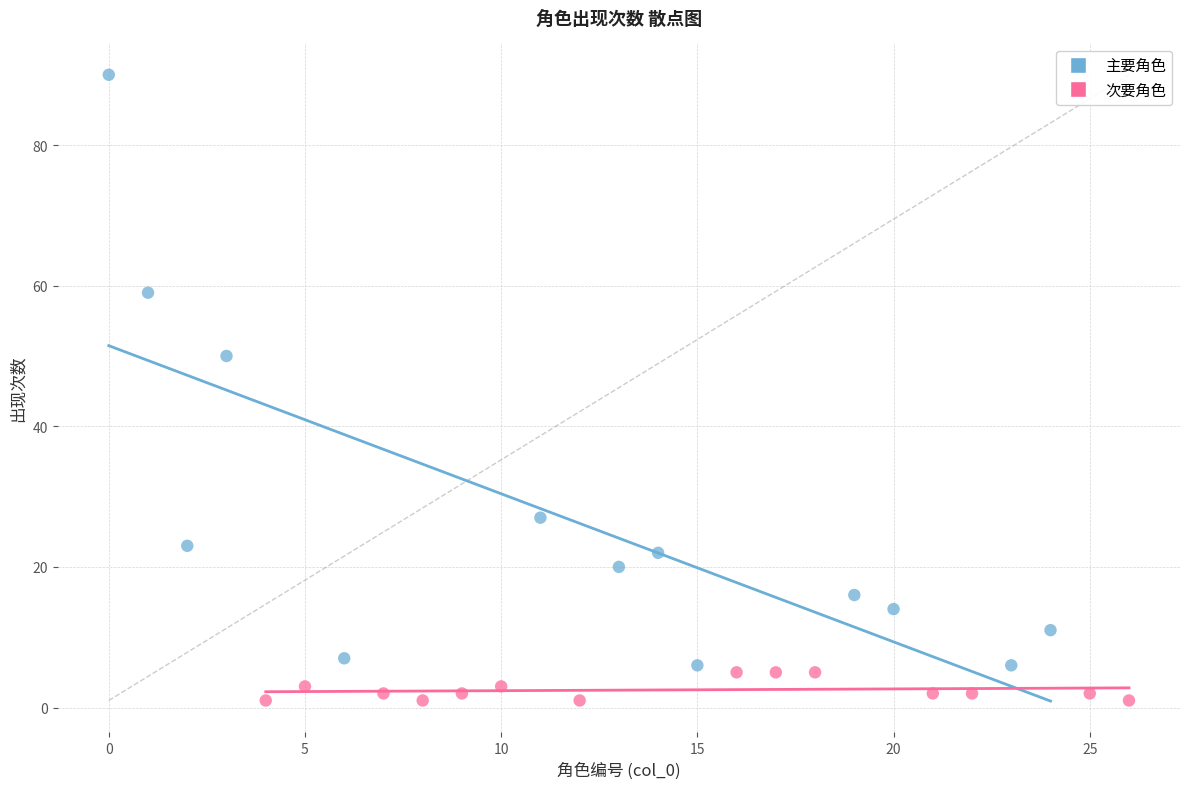

What are all the series names shown in the legend?

主要角色, 次要角色